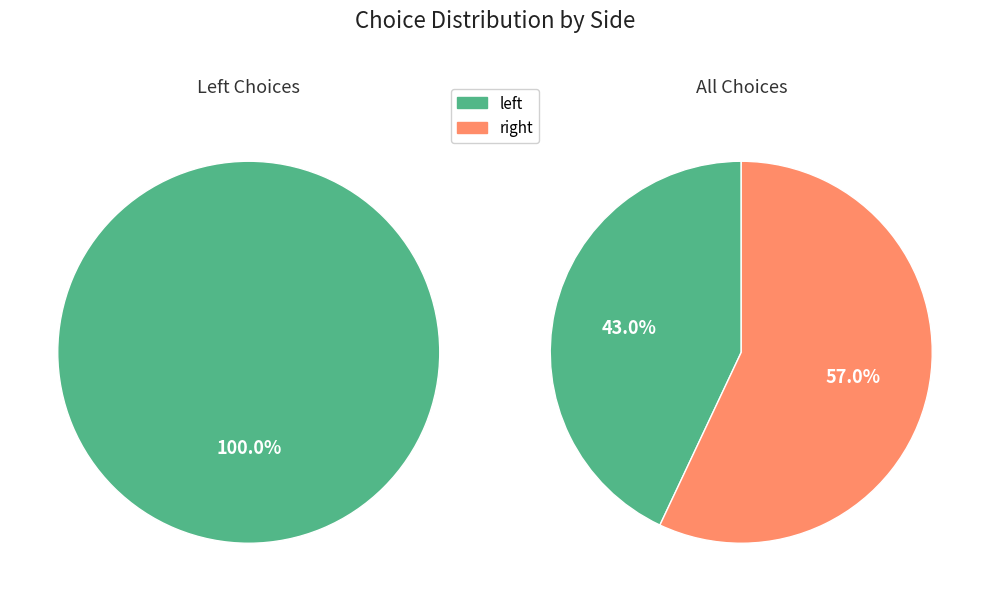

Count the number of slices in the pie.

2